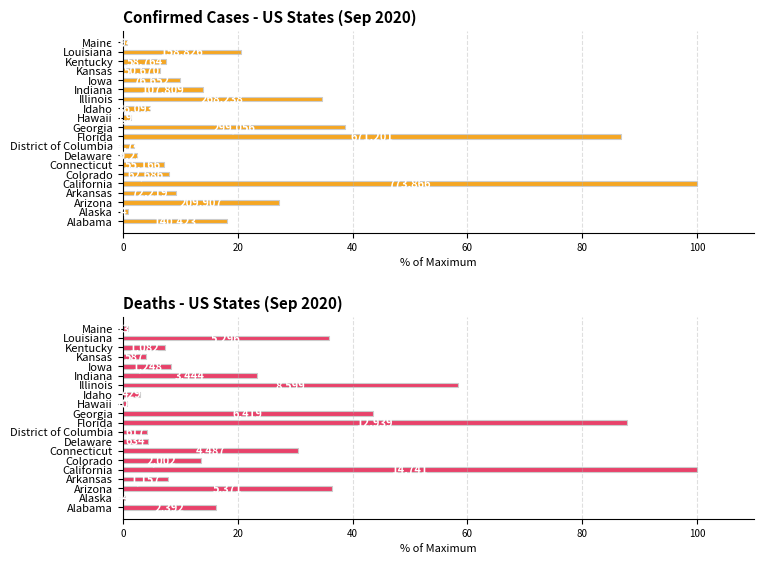

The value at Illinois is 18.0. True or false?

False